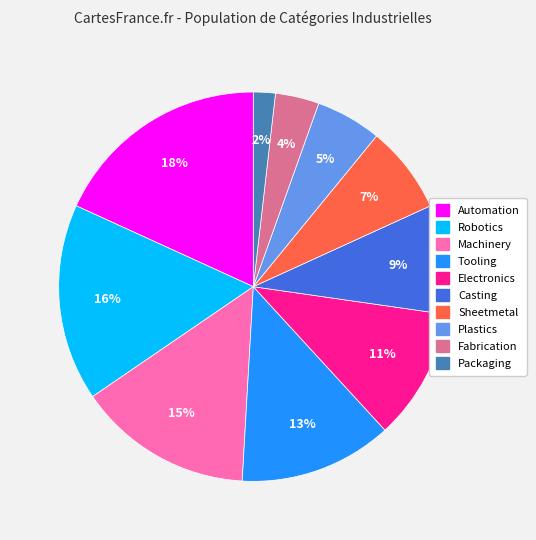

How many slices are in this pie chart?

10